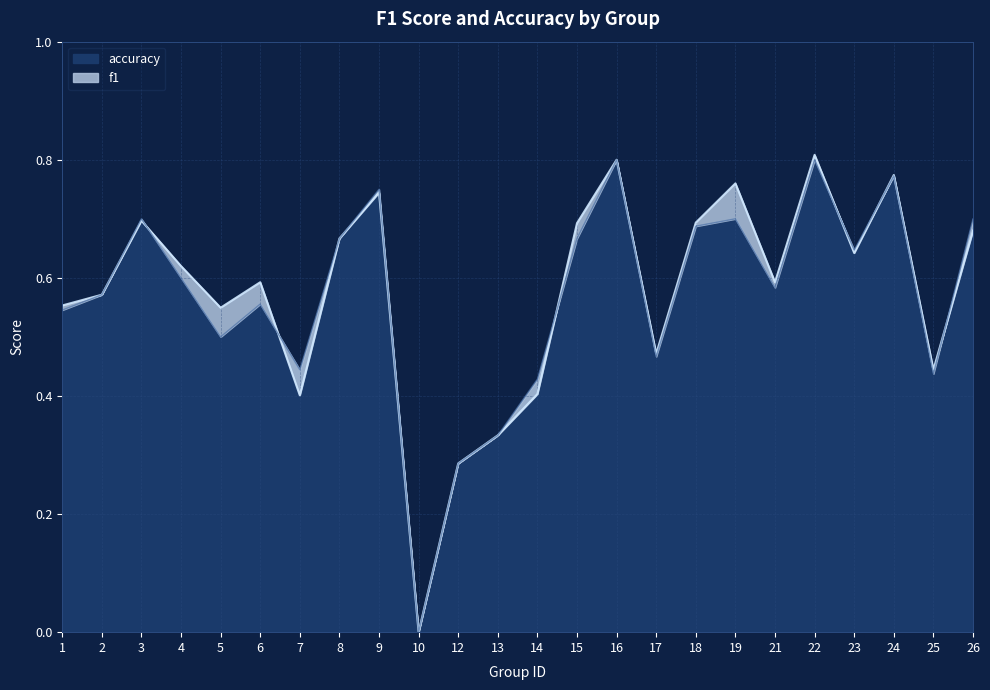

True or false: accuracy and f1 intersect in this chart.

True